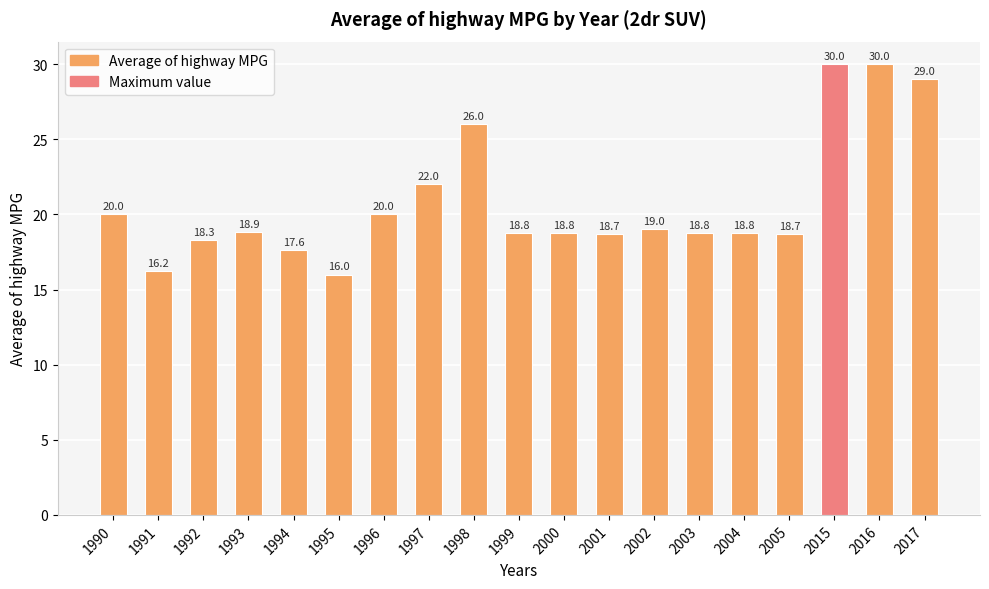

What is the approximate value at 1998?

26.0